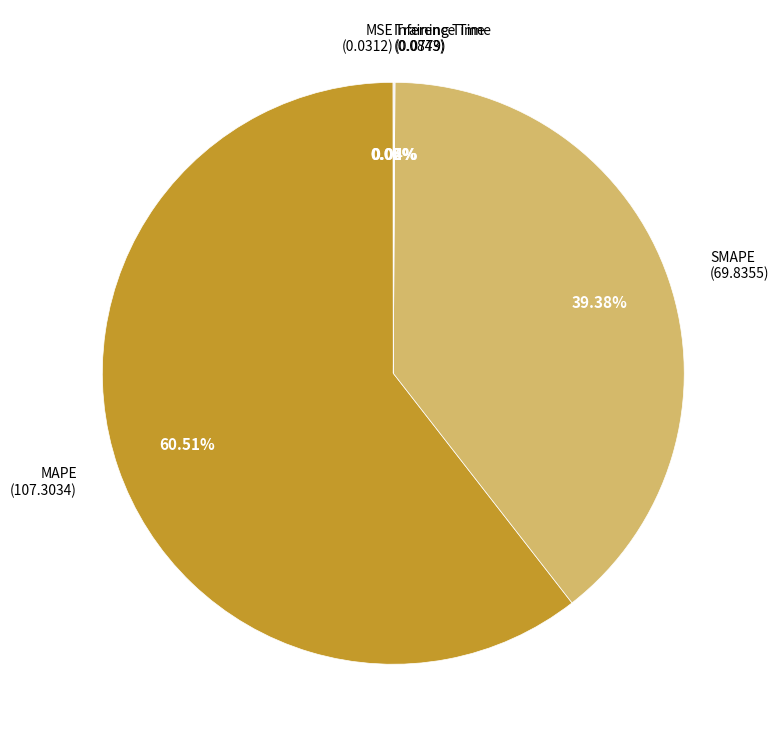

Does any single category account for the majority?

Yes